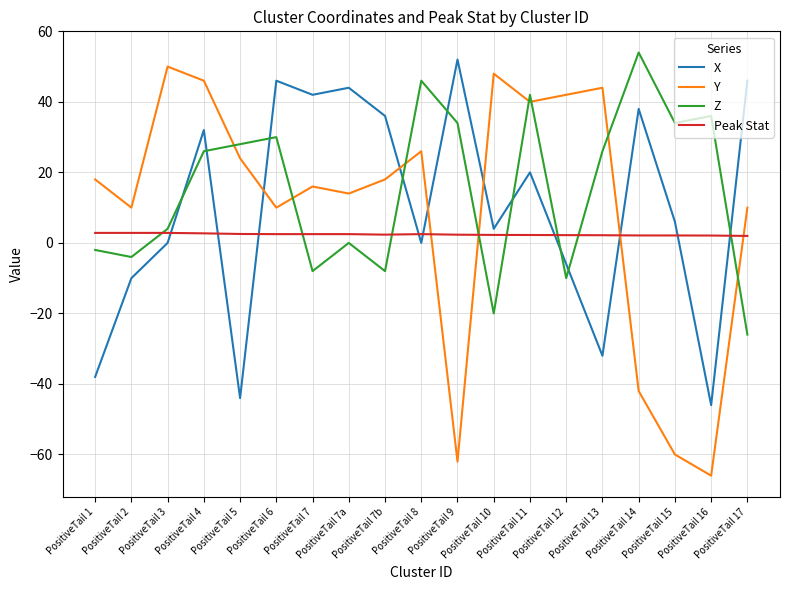

What is the average value of the Z series?

14.8